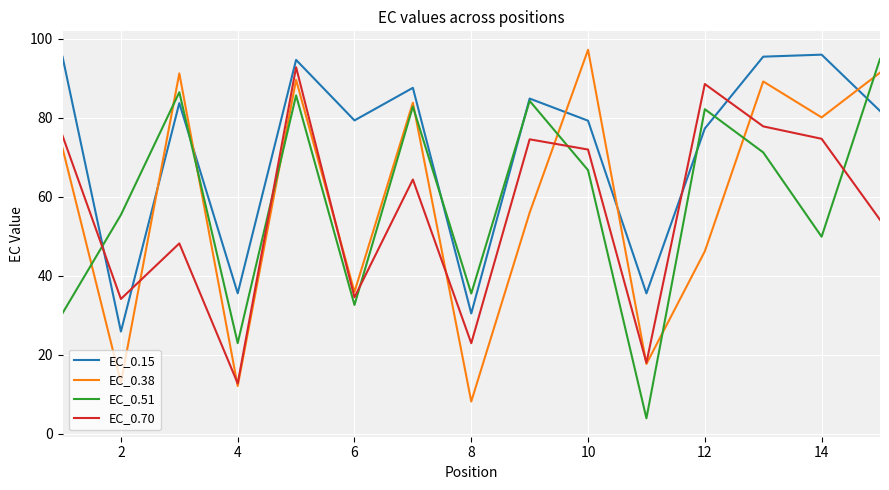

What is the highest value of the EC_0.15 series?

96.0